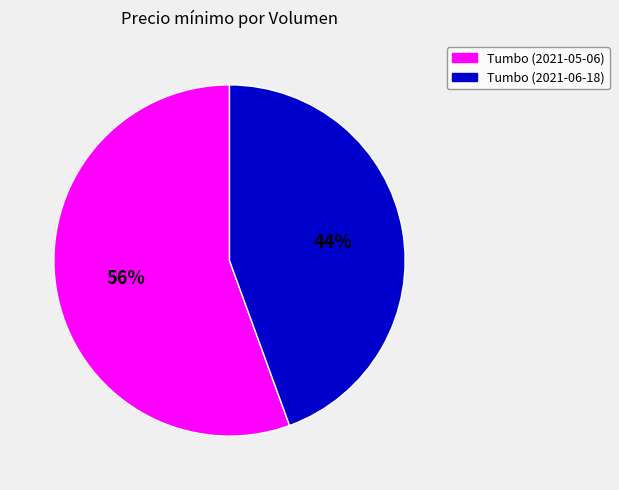

What is the ratio of the value at Tumbo (2021-05-06) to the value at Tumbo (2021-06-18)?

1.3